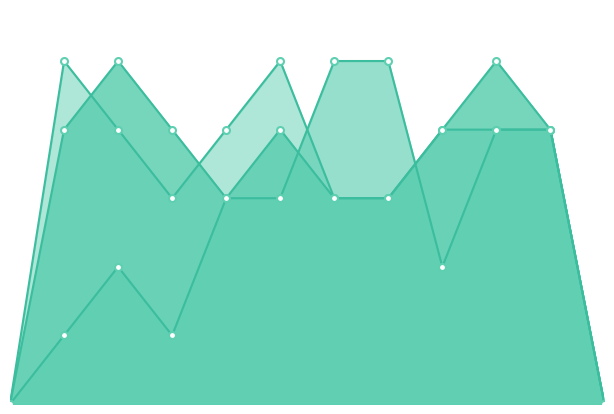

How many times do k2 and k3 cross each other?

2